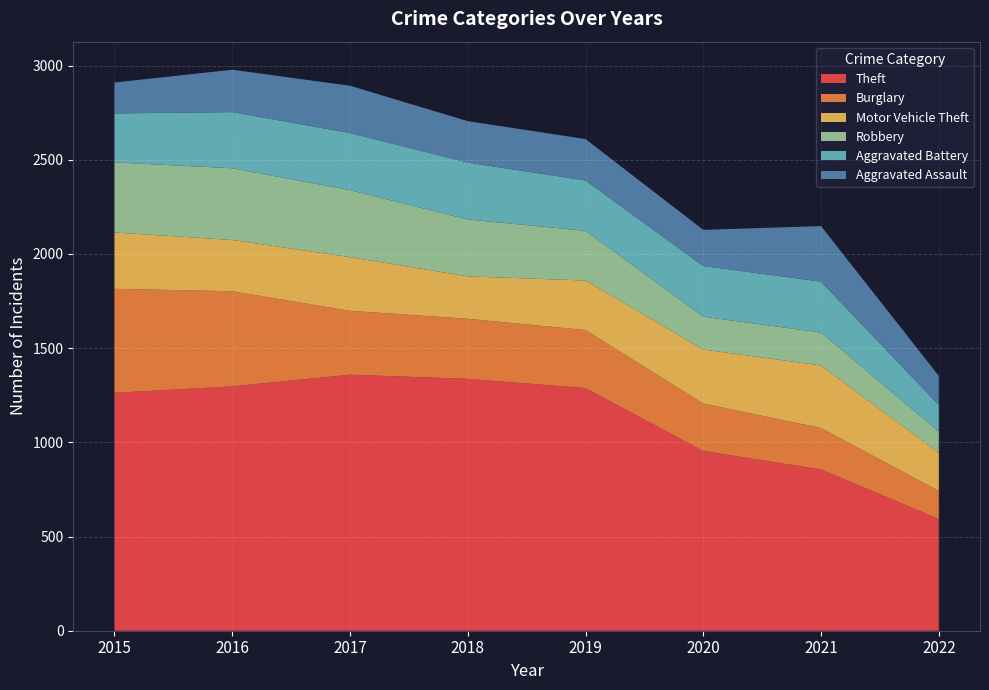

Reading left to right, transcribe all the data shown in this chart.

Theft: 2015=1263	2016=1297	2017=1359	2018=1337	2019=1288	2020=954	2021=856	2022=593
Burglary: 2015=552	2016=505	2017=339	2018=319	2019=308	2020=252	2021=220	2022=149
Motor Vehicle Theft: 2015=299	2016=272	2017=285	2018=225	2019=263	2020=287	2021=332	2022=202
Robbery: 2015=372	2016=381	2017=356	2018=302	2019=264	2020=174	2021=175	2022=113
Aggravated Battery: 2015=260	2016=298	2017=303	2018=302	2019=267	2020=269	2021=270	2022=141
Aggravated Assault: 2015=164	2016=225	2017=251	2018=220	2019=220	2020=192	2021=295	2022=155